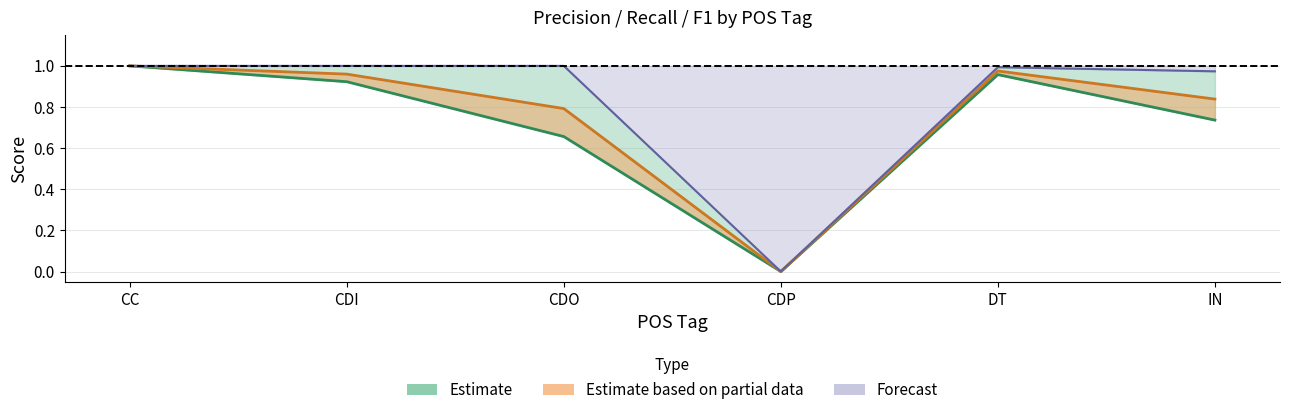

What is the value of the recall point at the 2nd from the left?

1.0